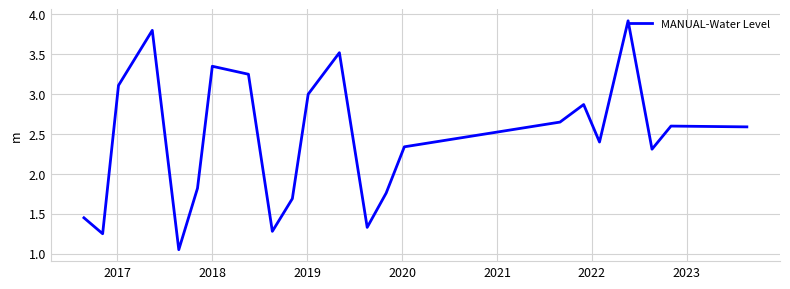

What is the greatest value displayed?

3.9